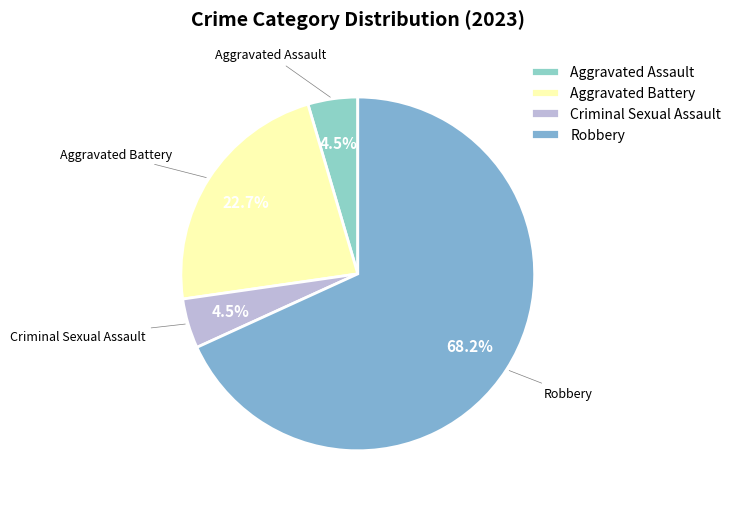

How many slices are in this pie chart?

4